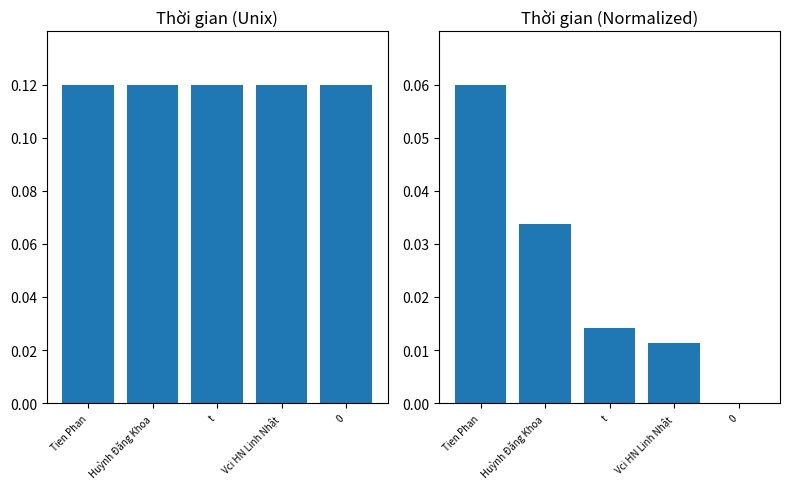

Reading left to right, extract all data points from this chart.

Thời gian: Tien Phan=0.1	Huỳnh Đăng Khoa=0.1	t=0.1	Vci HN Linh Nhật=0.1	0=0.1
Thời gian (Normalized): Tien Phan=0.1	Huỳnh Đăng Khoa=0.0	t=0.0	Vci HN Linh Nhật=0.0	0=0.0